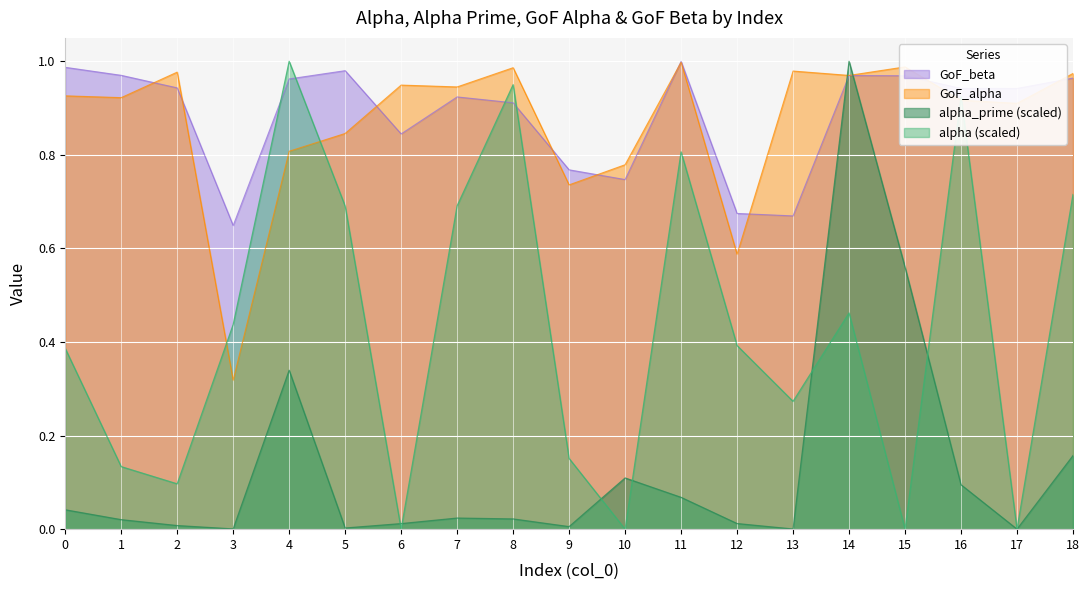

Reading left to right, list all the values displayed in this chart.

alpha: 0.4	0.1	0.1	0.4	1.0	0.7	0.0	0.7	0.9	0.2	0.0	0.8	0.4	0.3	0.5	0.0	0.9	0.0	0.7
alpha_prime: 0.0	0.0	0.0	0.0	0.3	0.0	0.0	0.0	0.0	0.0	0.1	0.1	0.0	0.0	1.0	0.6	0.1	0.0	0.2
GoF_alpha: 0.9	0.9	1.0	0.3	0.8	0.8	0.9	0.9	1.0	0.7	0.8	1.0	0.6	1.0	1.0	1.0	0.9	0.9	1.0
GoF_beta: 1.0	1.0	0.9	0.6	1.0	1.0	0.8	0.9	0.9	0.8	0.7	1.0	0.7	0.7	1.0	1.0	0.9	0.9	1.0